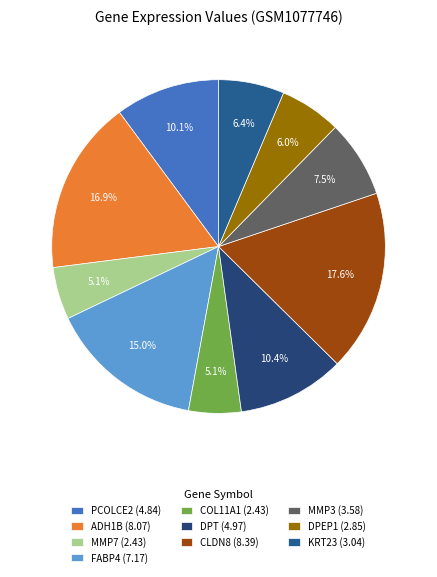

Which category has the biggest portion of the pie?

CLDN8